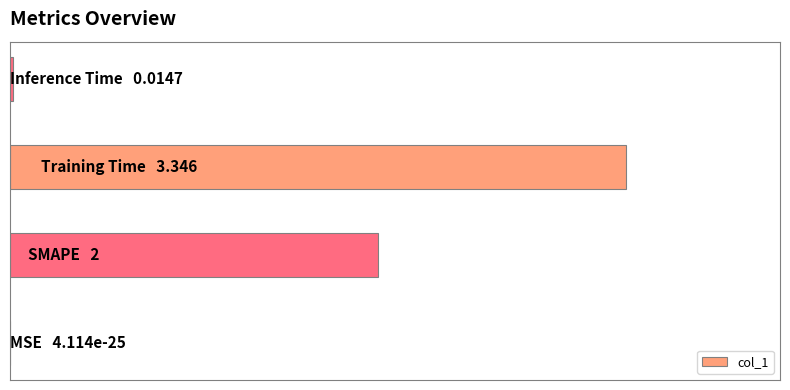

Count the number of values greater than 2.

1